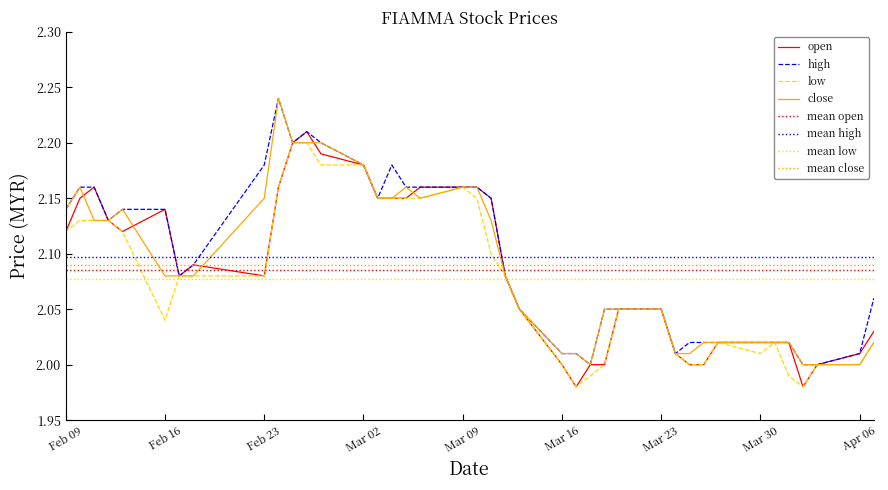

What is the sum of all open values?

83.4